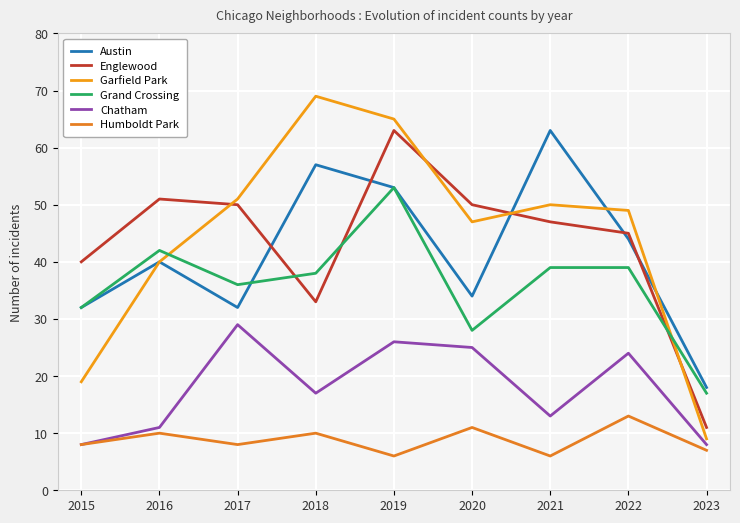

What is the total value across all series at 2017?

206